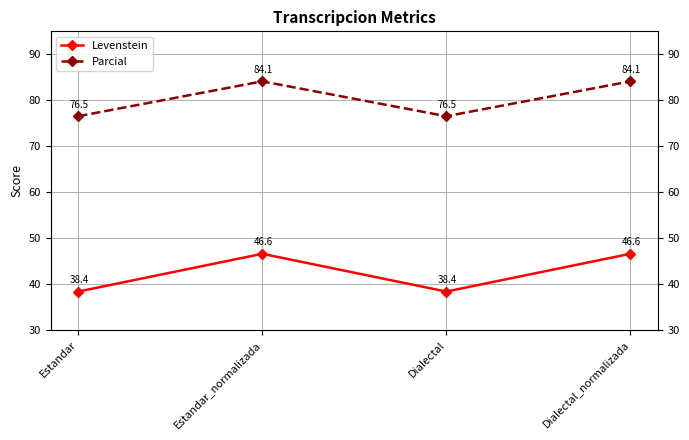

What is the sum of the Parcial values at Dialectal_normalizada and Dialectal?

160.6